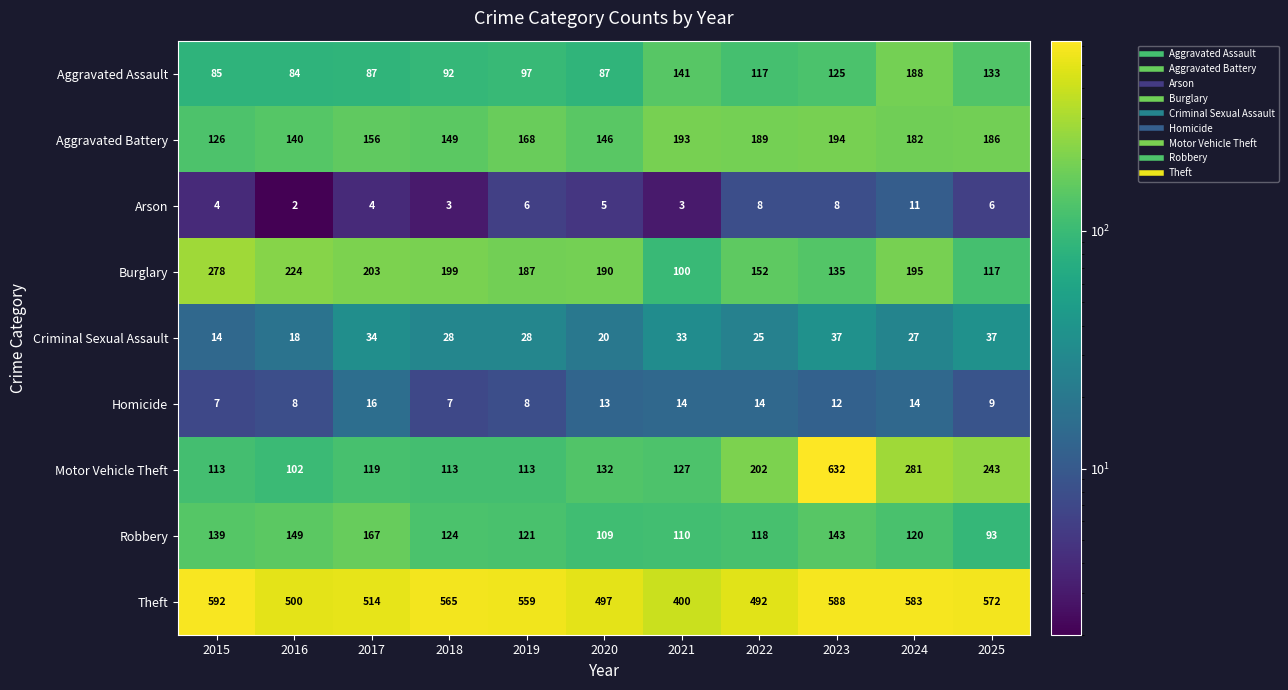

Which series has the largest range (max minus min)?

Motor Vehicle Theft